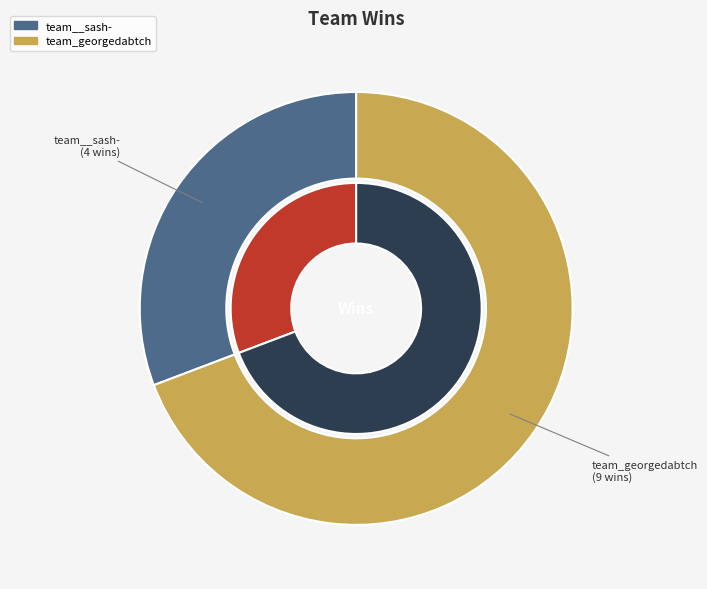

Is it true that team_georgedabtch is 69% of the pie?

True